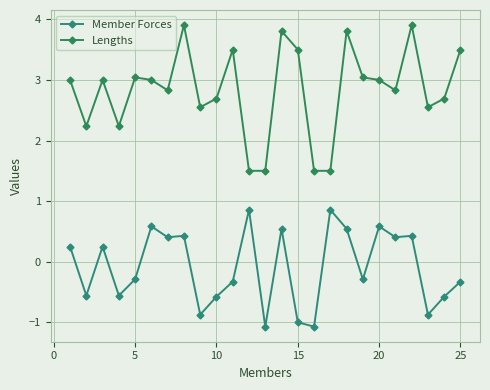

Is this an area chart (filled region under the line)?

No